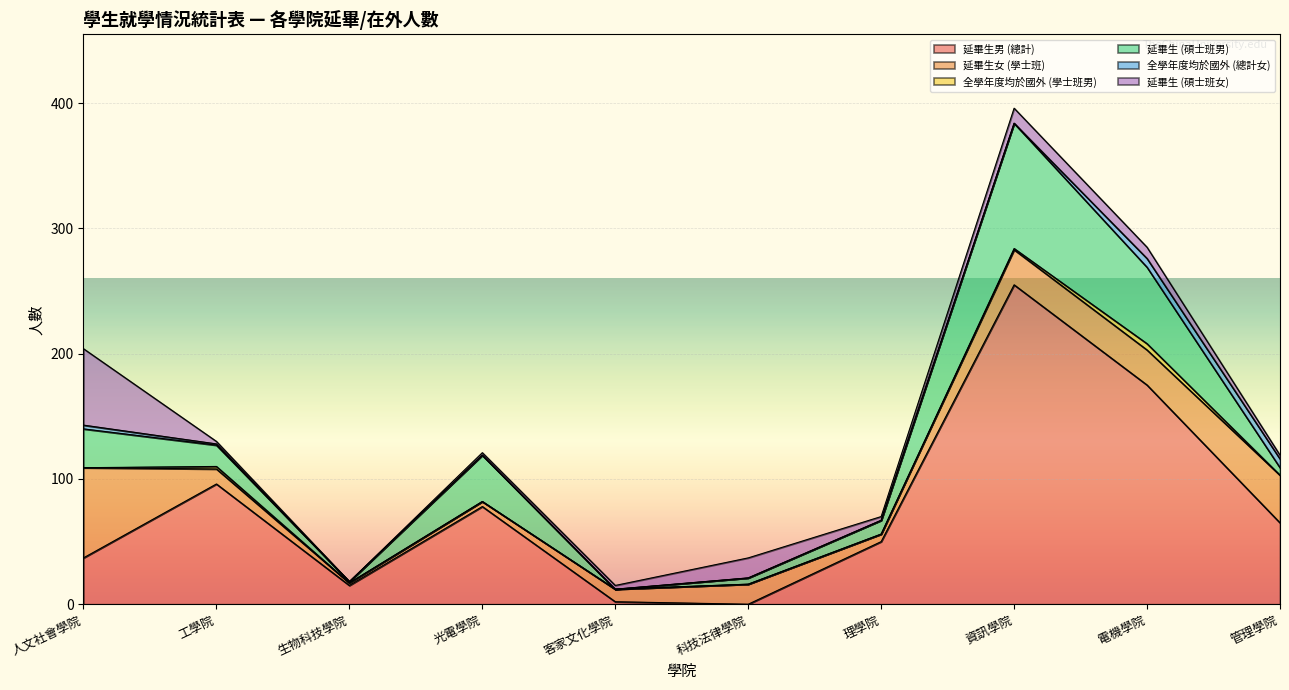

Reading right to left, list all the values displayed in this chart.

延畢生男 (總計): 65	175	255	50	0	2	78	15	96	37
延畢生女 (學士班): 38	28	28	6	16	10	4	2	12	72
全學年度均於國外 (學士班男): 0	5	1	0	0	0	0	0	2	0
延畢生 (碩士班男): 6	61	100	11	5	0	37	1	17	31
全學年度均於國外 (總計女): 7	7	0	0	0	0	0	0	1	3
延畢生 (碩士班女): 3	9	12	3	16	3	2	0	2	61